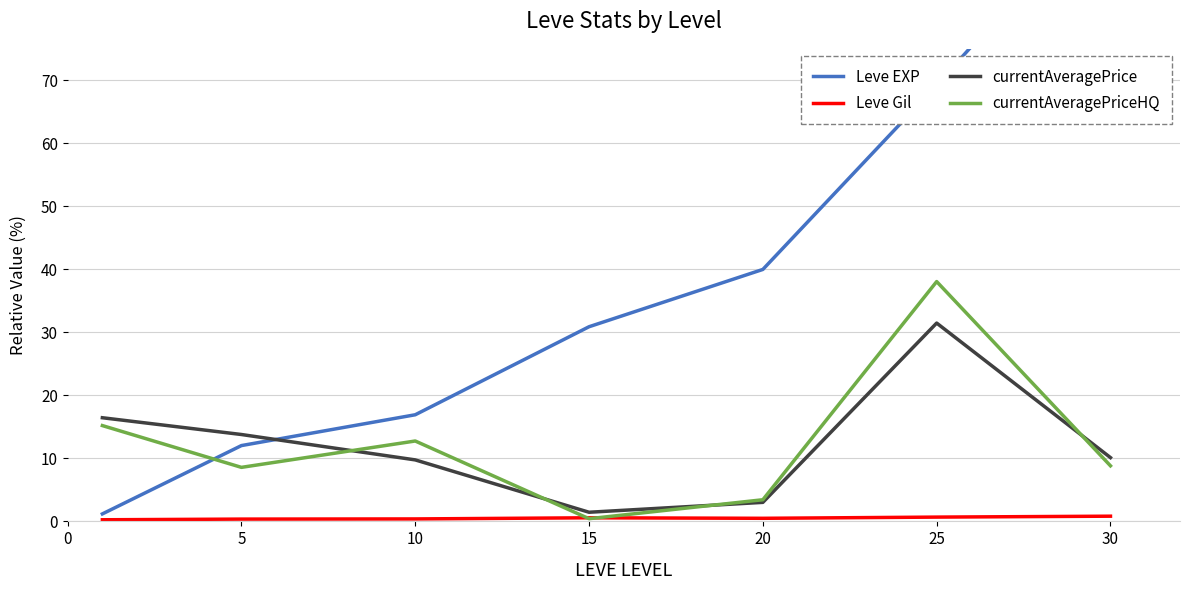

True or false: currentAveragePriceHQ has a value of 8.6 at 5.

True